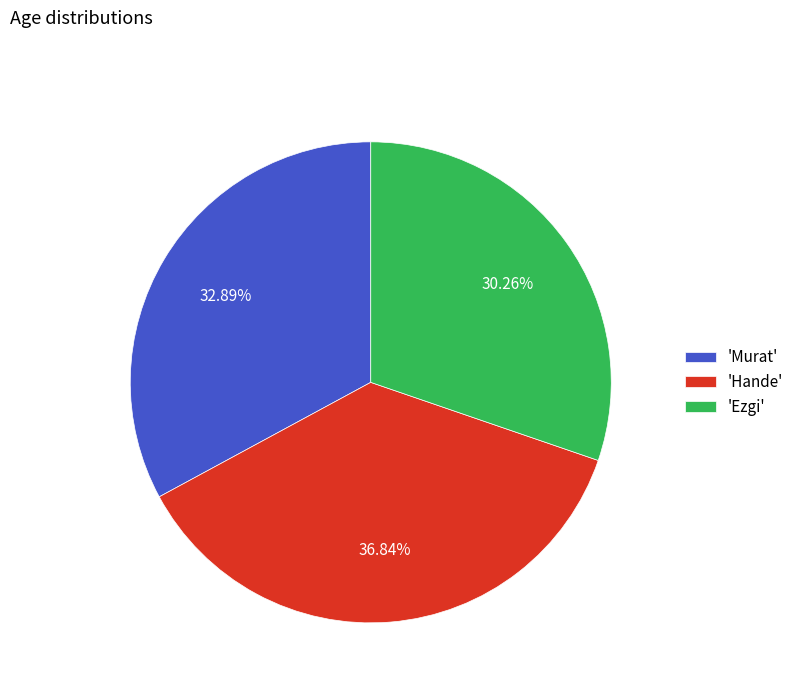

Do 'Murat' and 'Ezgi' together represent more than half of the pie?

Yes